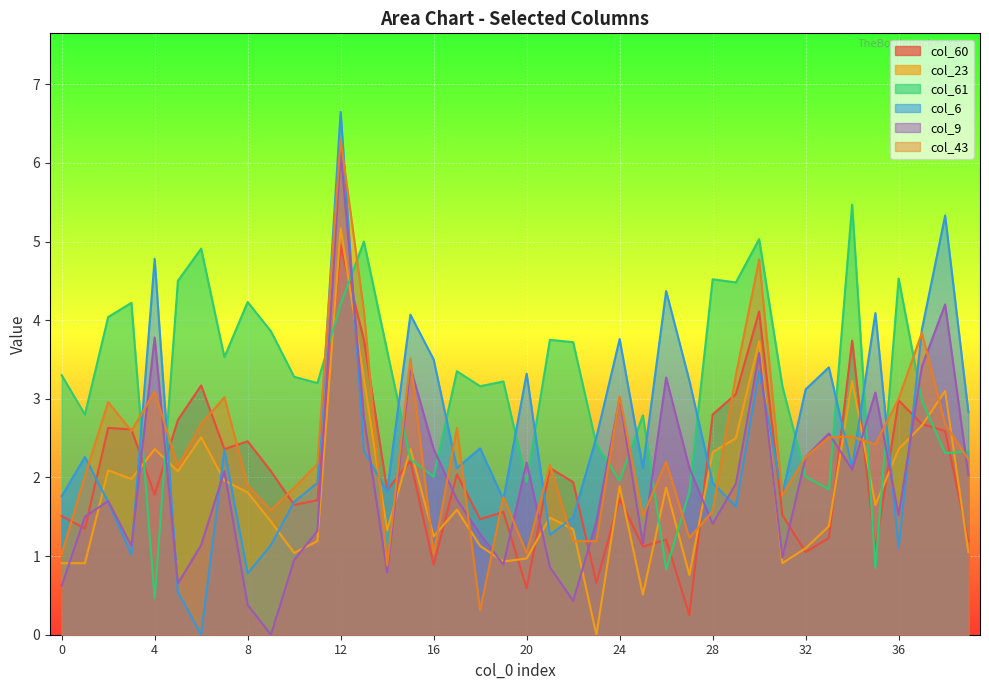

How many values in the col_9 series exceed 1?

30